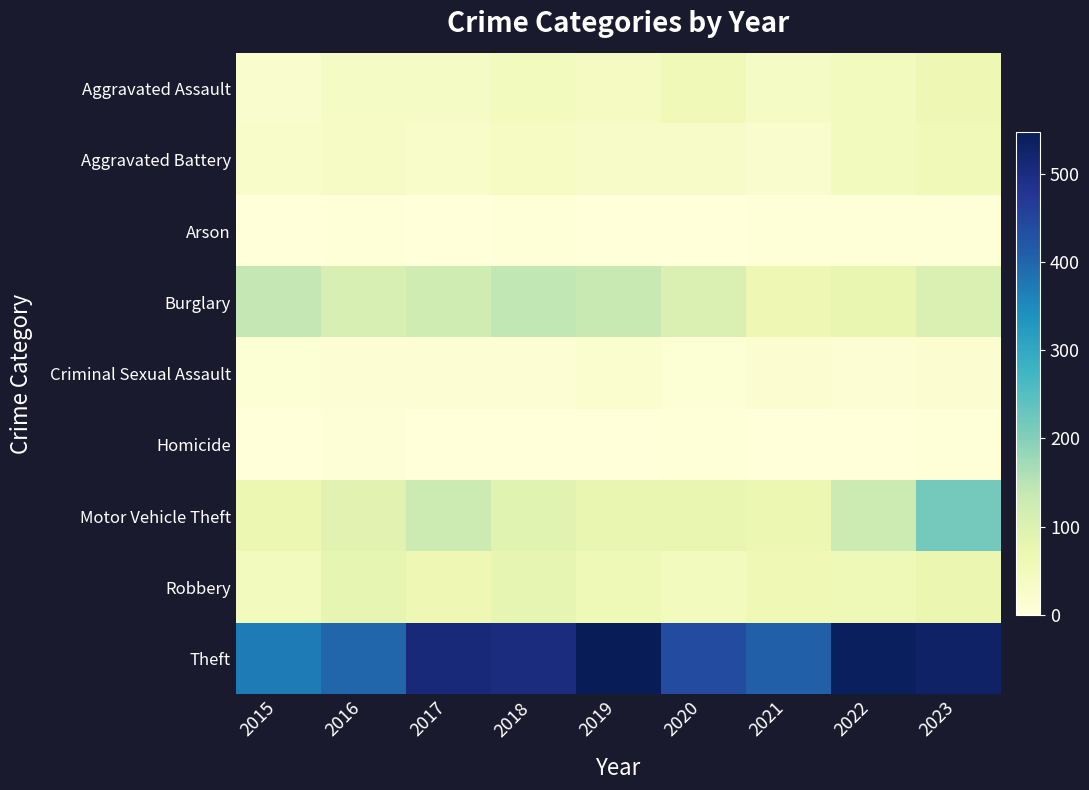

What is the total value across all series at 2020?

774